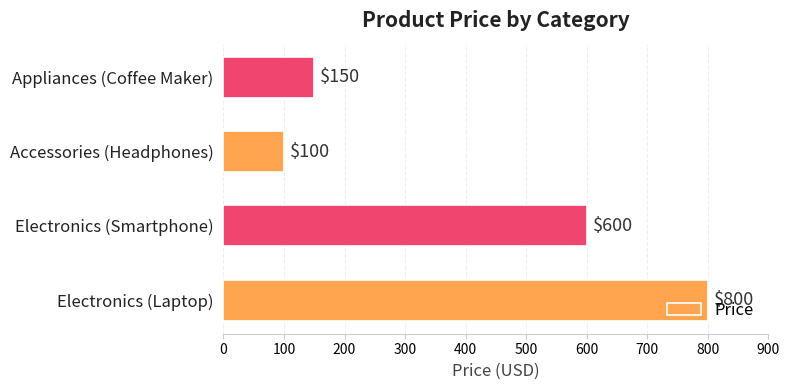

What is the sum of all values?

1650